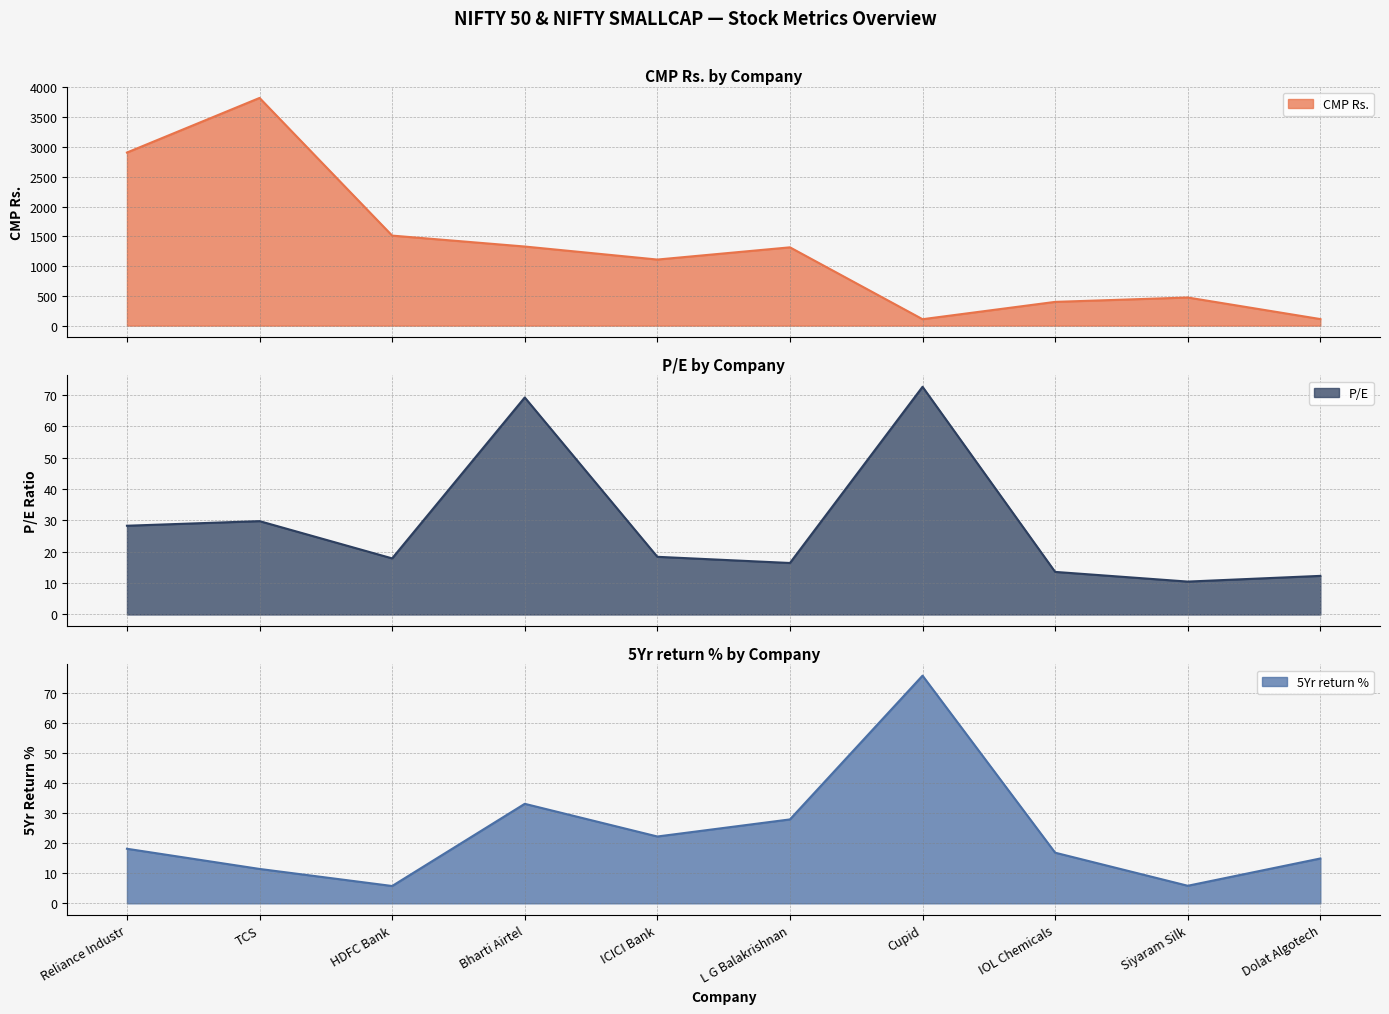

Which series has the largest total across all categories?

CMP Rs.